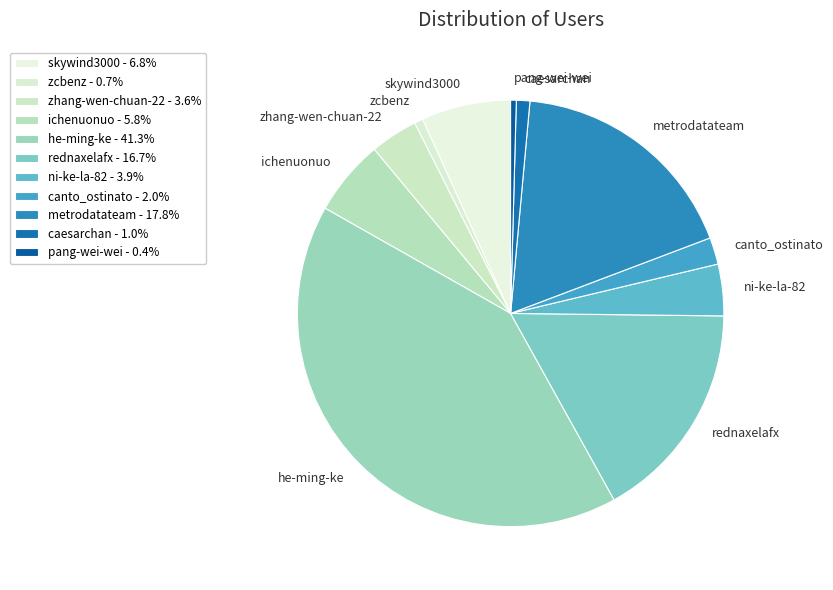

Does he-ming-ke account for over 50% of the chart?

No